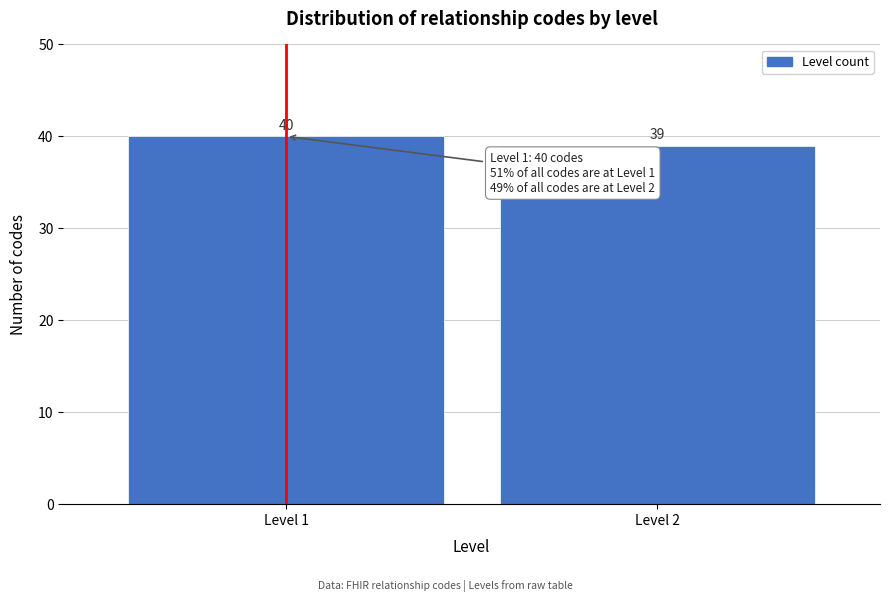

Reading left to right, extract all data points from this chart.

40	39